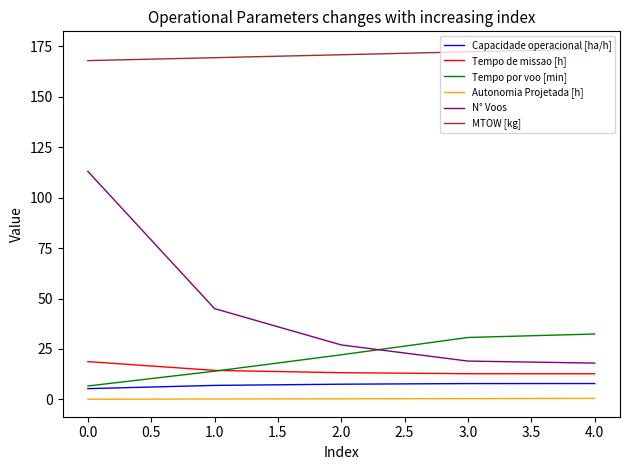

What is the greatest value displayed?

173.7